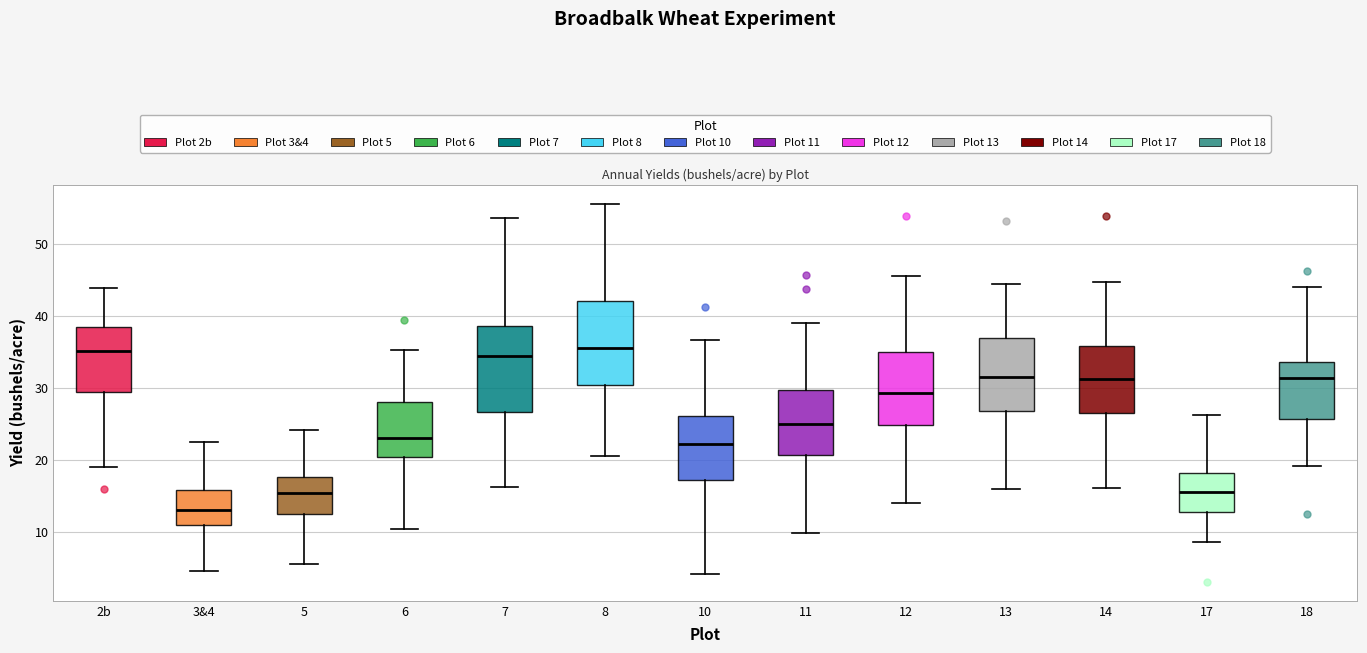

Reading left to right, transcribe this box plot: for each box, give where its median line is, the range the box spans, and where its two whiskers end, as read against the y-axis. The values are not printed on the chart, so give them approximately, as read against the axis.

2b: median 35, box 30 to 39, whiskers 19 to 44
3&4: median 13, box 11 to 16, whiskers 5 to 23
5: median 15, box 13 to 18, whiskers 6 to 24
6: median 23, box 20 to 28, whiskers 11 to 35
7: median 34, box 27 to 39, whiskers 16 to 54
8: median 36, box 31 to 42, whiskers 21 to 56
10: median 22, box 17 to 26, whiskers 4 to 37
11: median 25, box 21 to 30, whiskers 10 to 39
12: median 29, box 25 to 35, whiskers 14 to 46
13: median 32, box 27 to 37, whiskers 16 to 45
14: median 31, box 27 to 36, whiskers 16 to 45
17: median 16, box 13 to 18, whiskers 9 to 26
18: median 31, box 26 to 34, whiskers 19 to 44